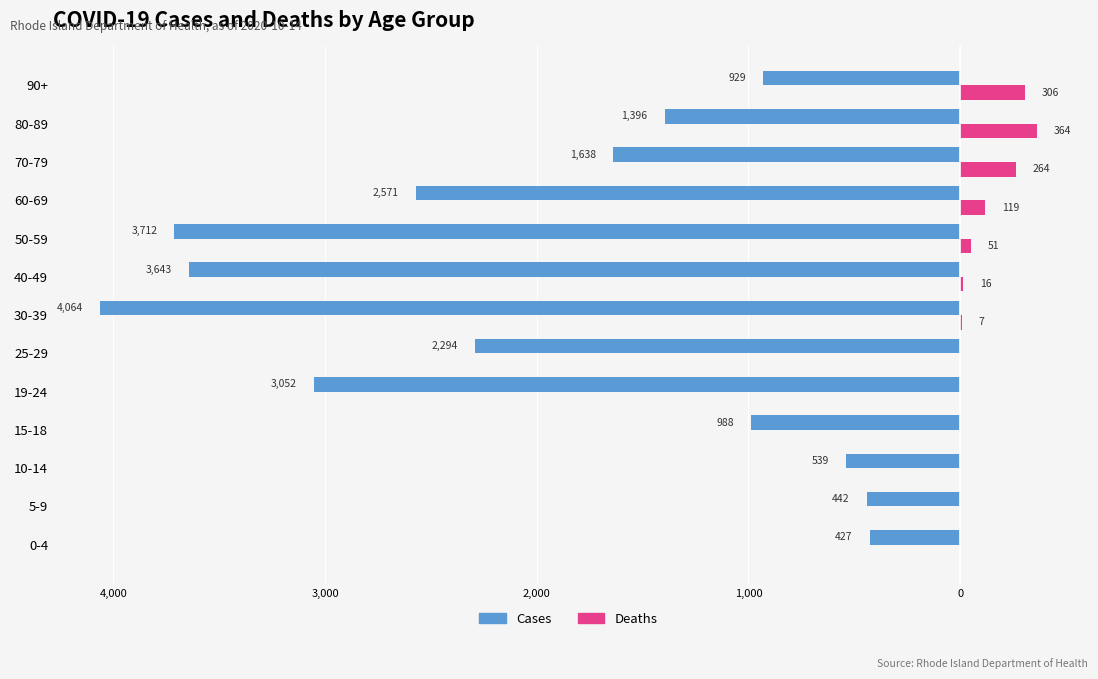

What are all the series names shown in the legend?

Cases, Deaths